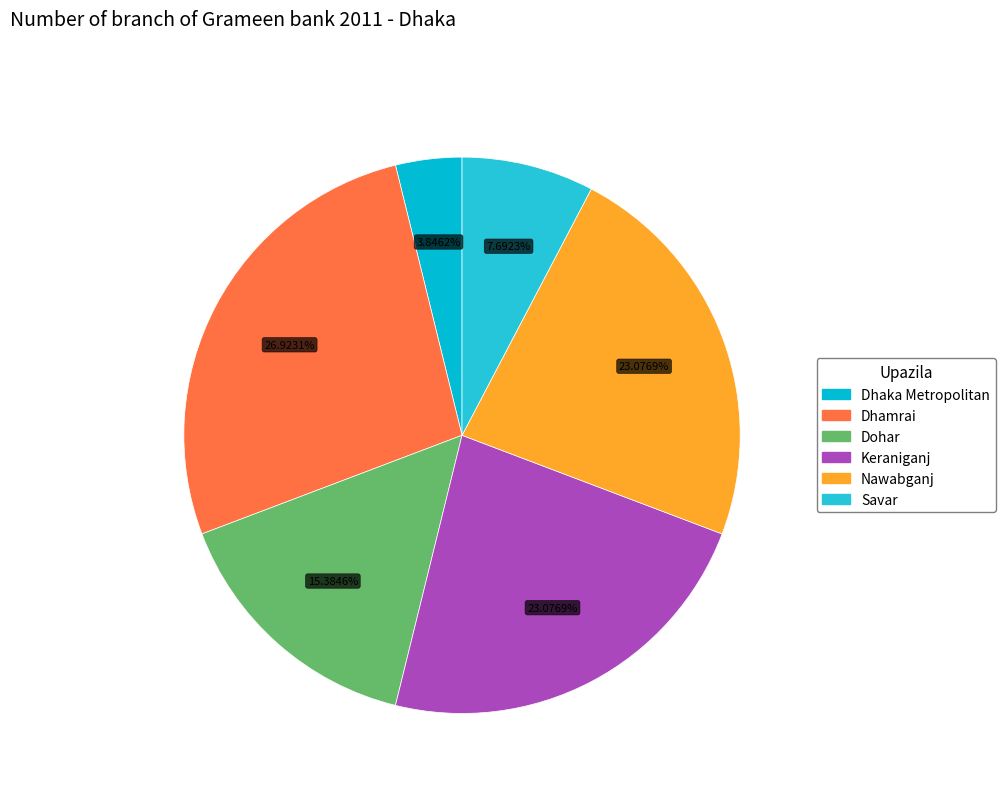

Rank the categories by value from lowest to highest.

Dhaka Metropolitan, Savar, Dohar, Keraniganj, Nawabganj, Dhamrai